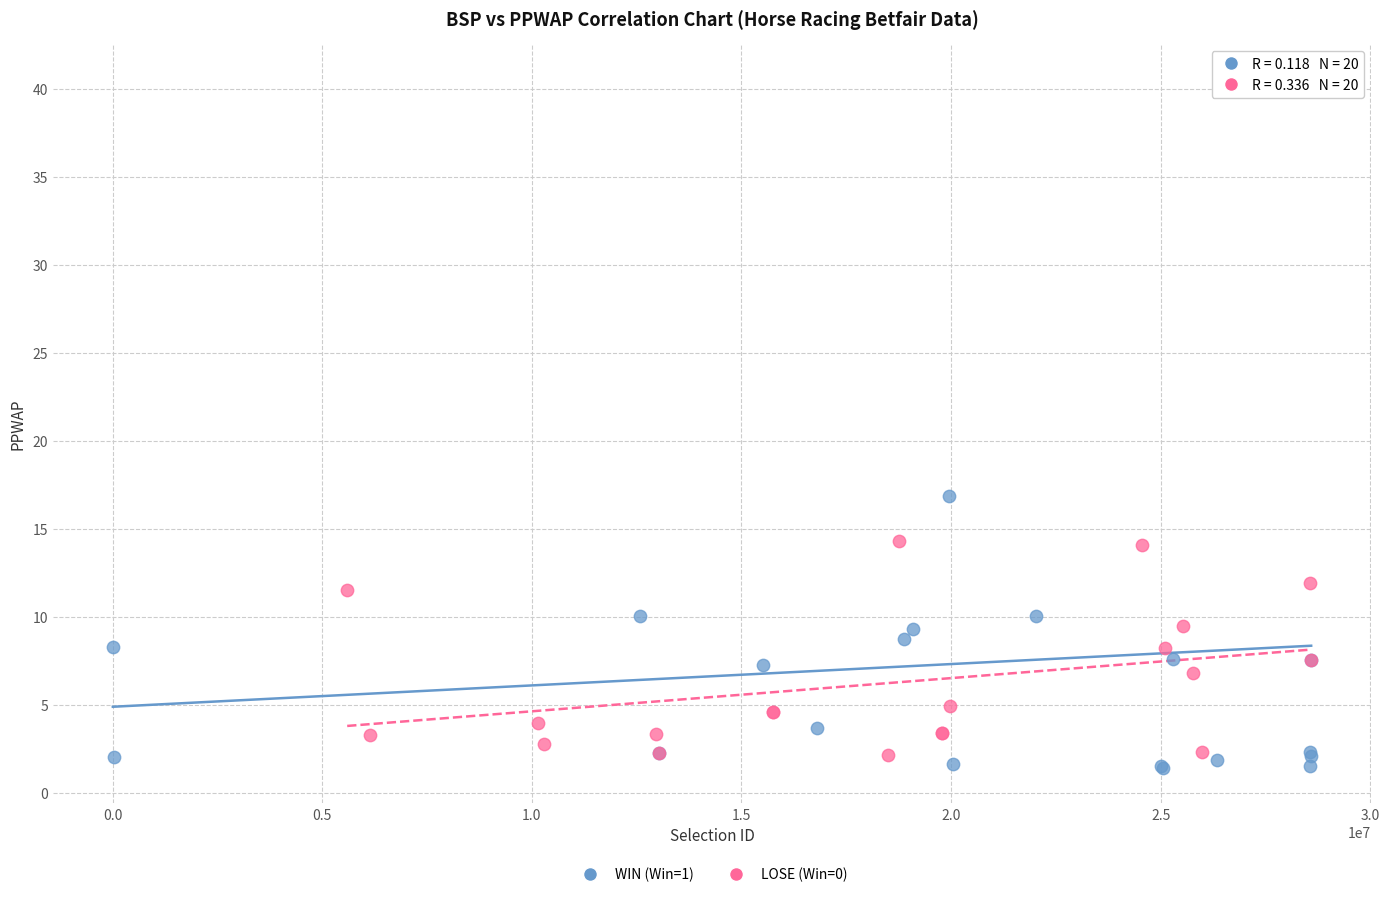

What are all the series names shown in the legend?

WIN (Win=1), LOSE (Win=0)